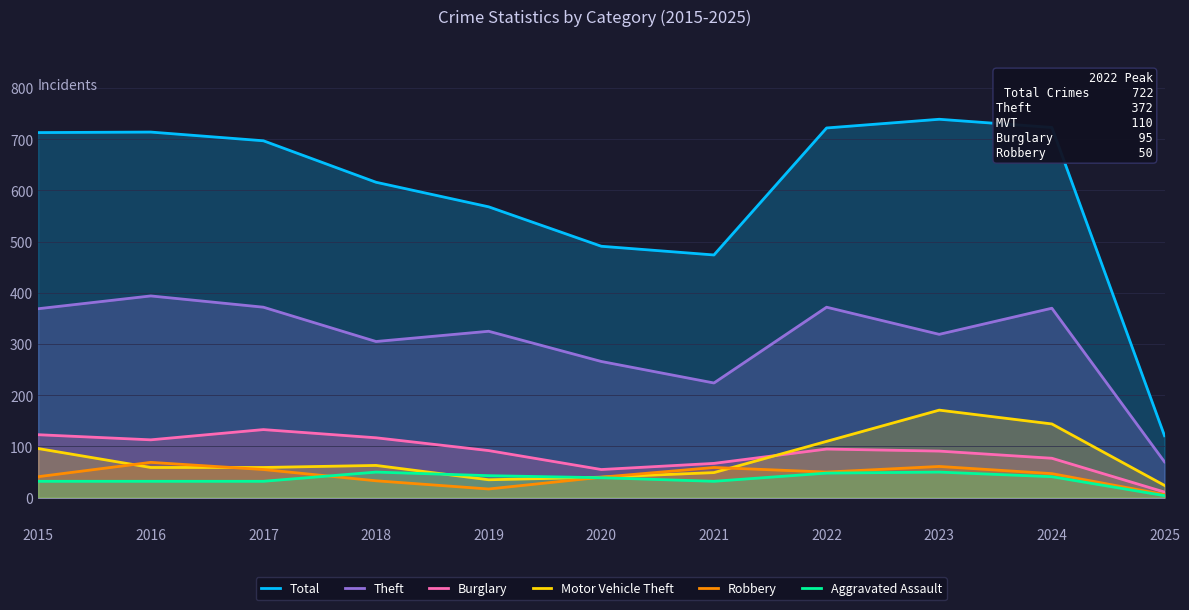

True or false: Robbery has more than 1 interior local peaks.

True